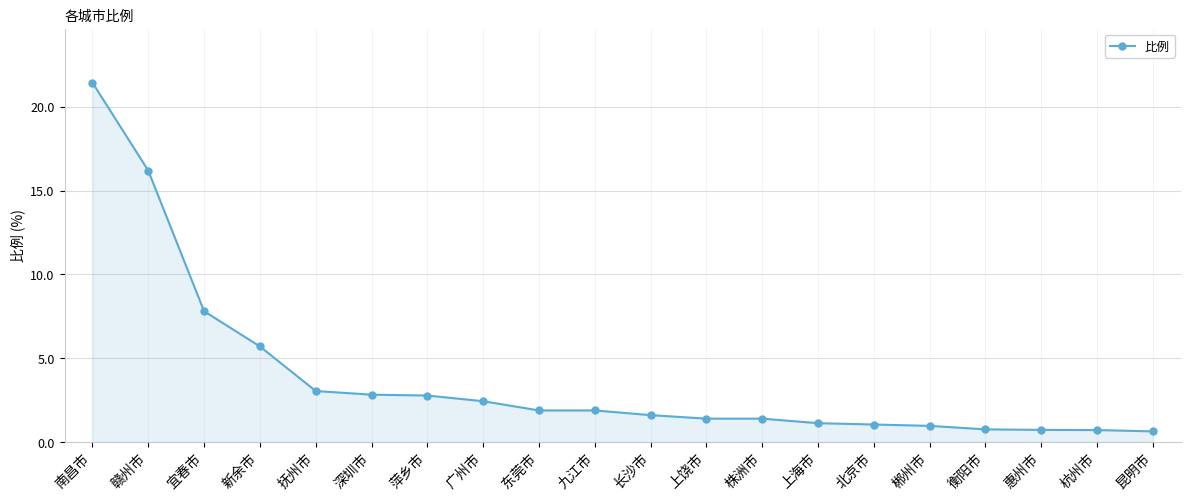

Count the number of categories in the chart.

20